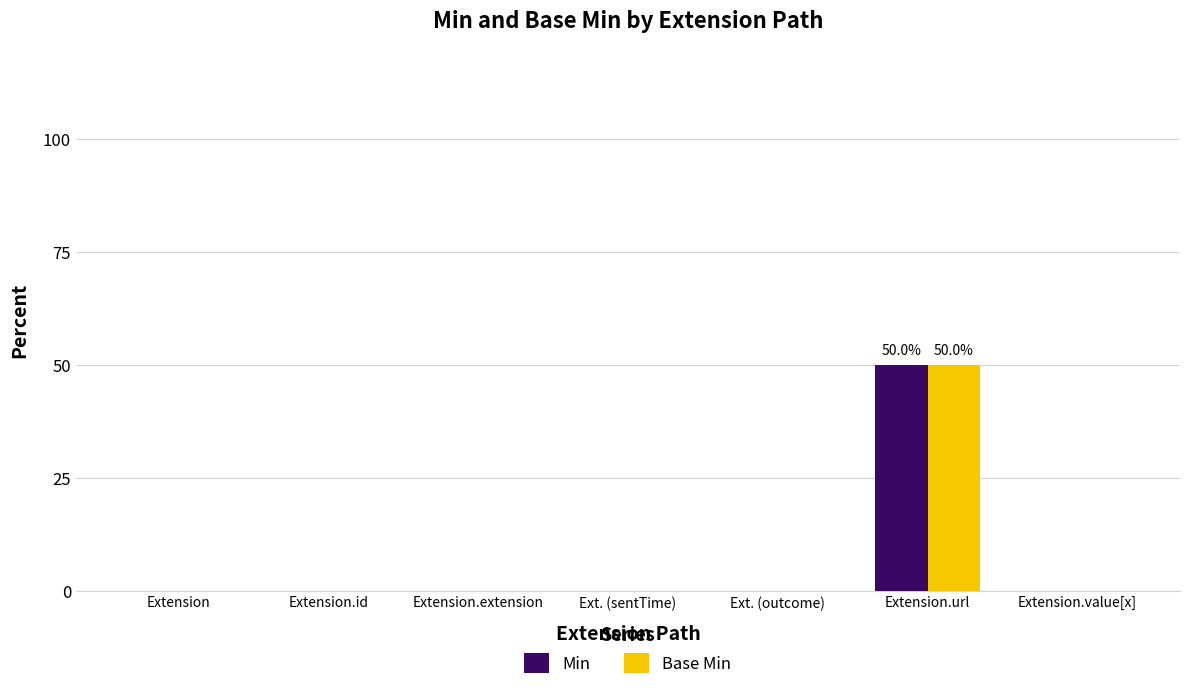

What is the sum of the Base Min values at Extension.id and Extension.url?

50